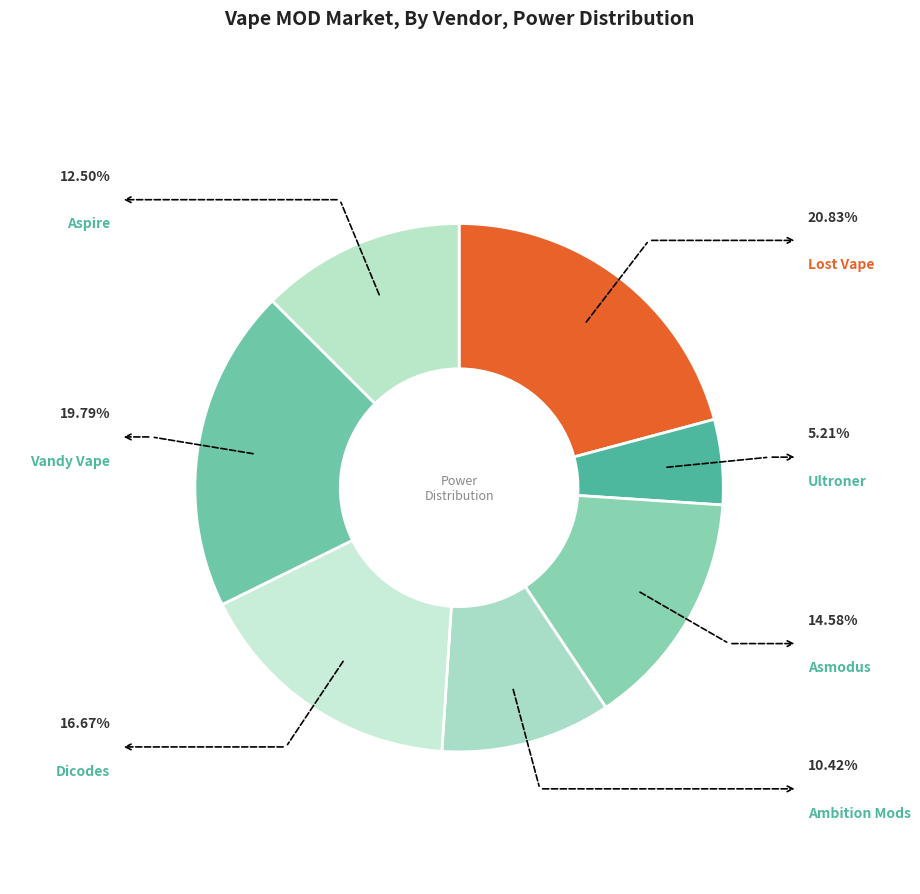

Count the number of slices in the pie.

7